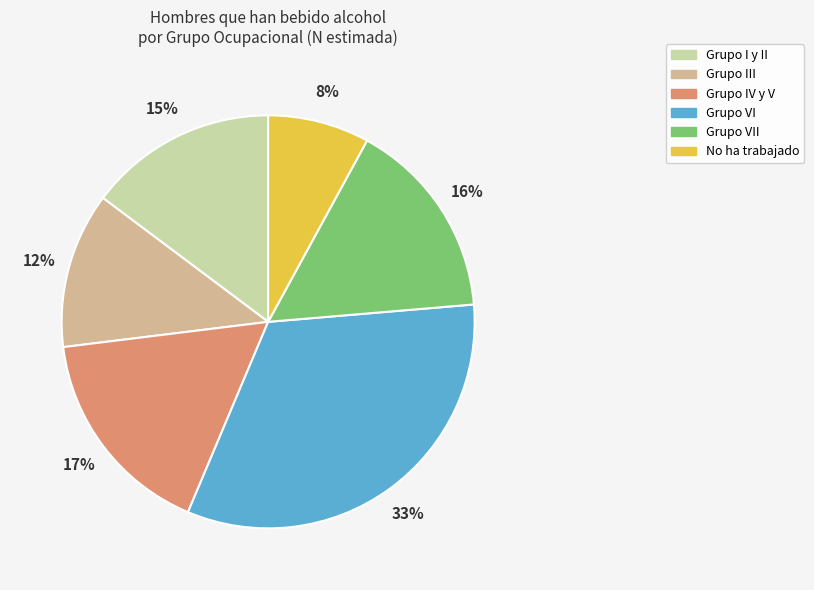

What percentage is the Grupo IV y V slice, to the nearest percent?

17%